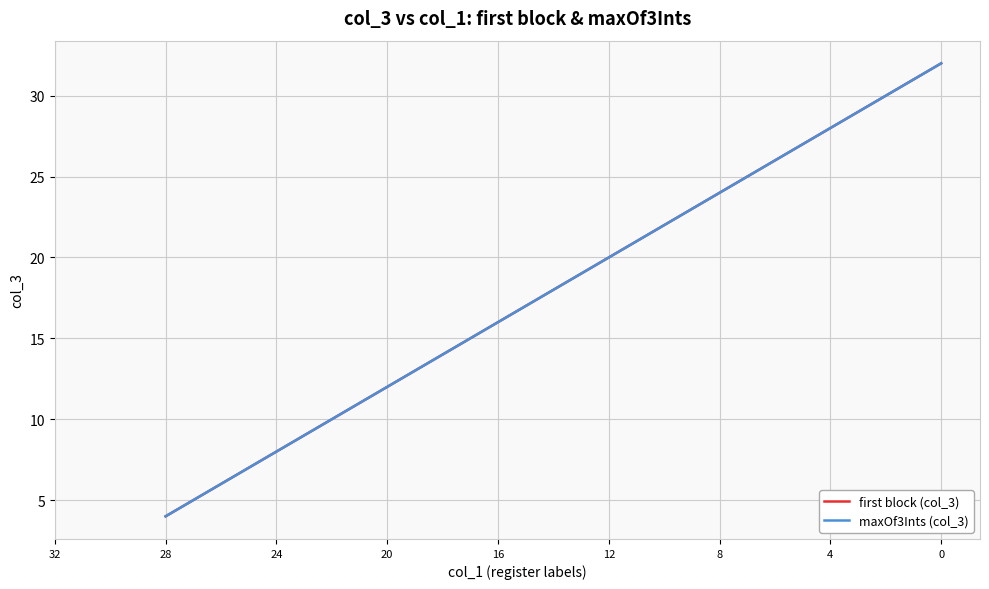

How many values in the col_3 (maxOf3Ints) series exceed 16?

4